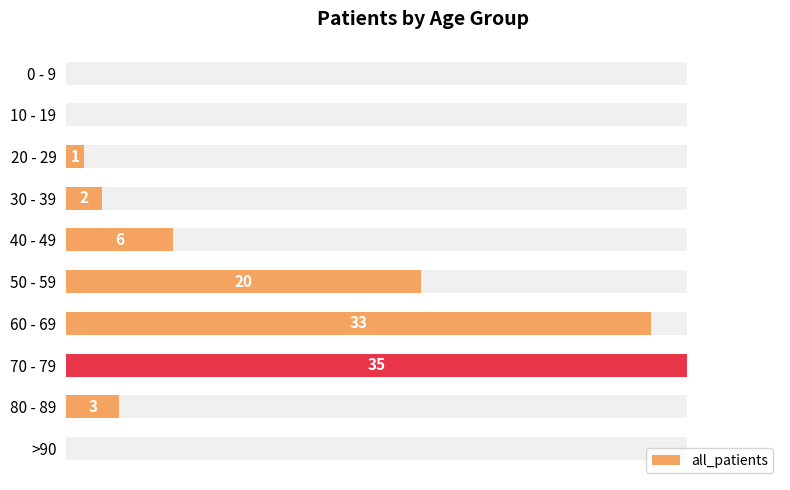

What is the difference between the maximum and minimum values?

35